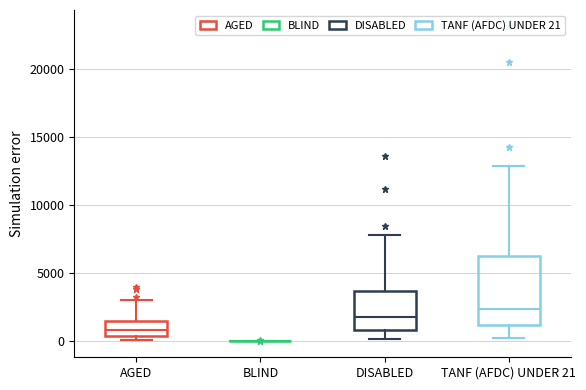

Which box is the tallest, from its lower edge to its upper edge?

TANF (AFDC) UNDER 21